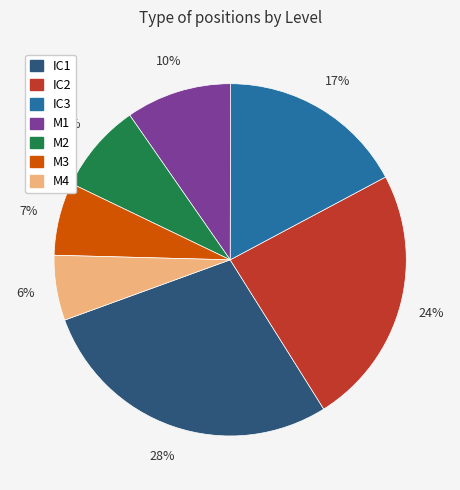

Approximately how many times larger is the value at IC3 compared to IC2?

0.7